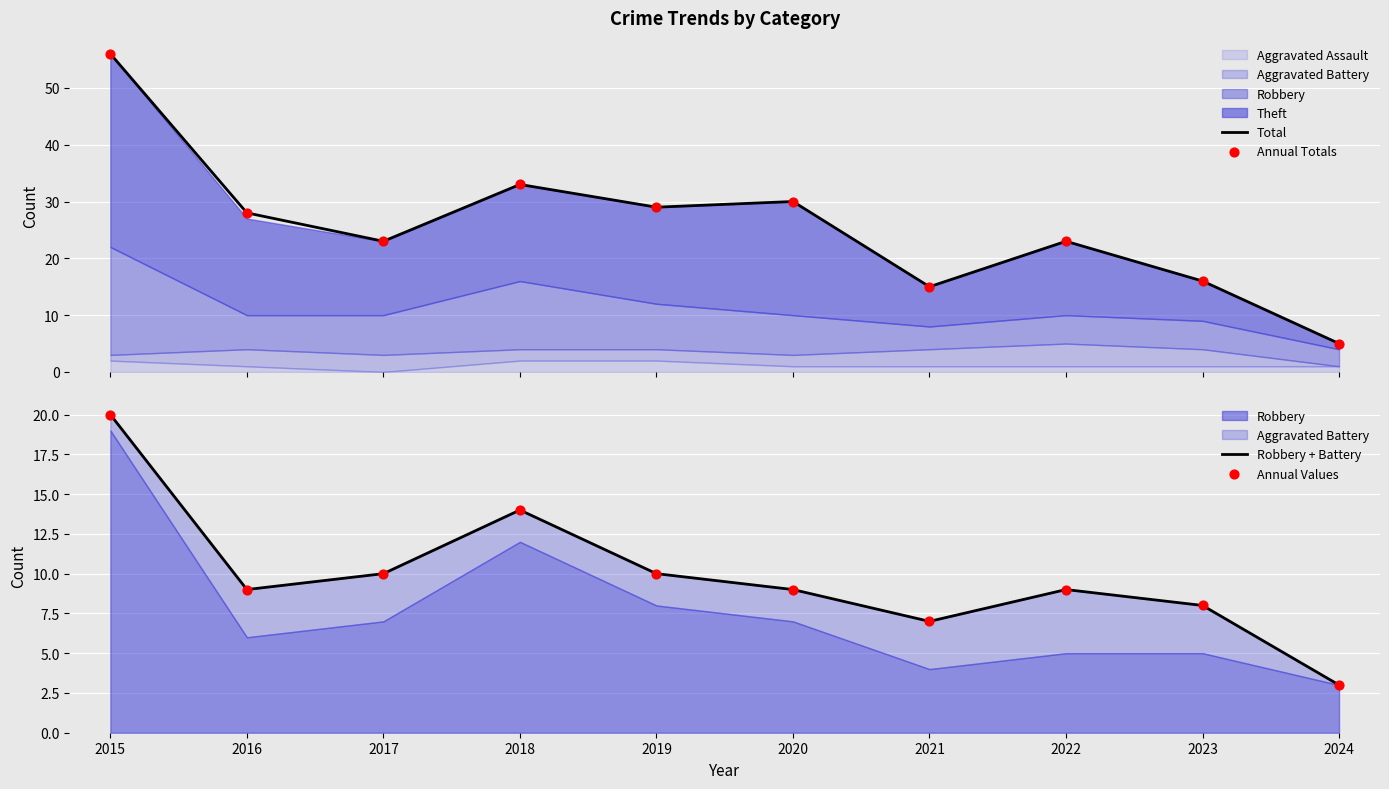

Which series has the largest Y range (max minus min)?

Total